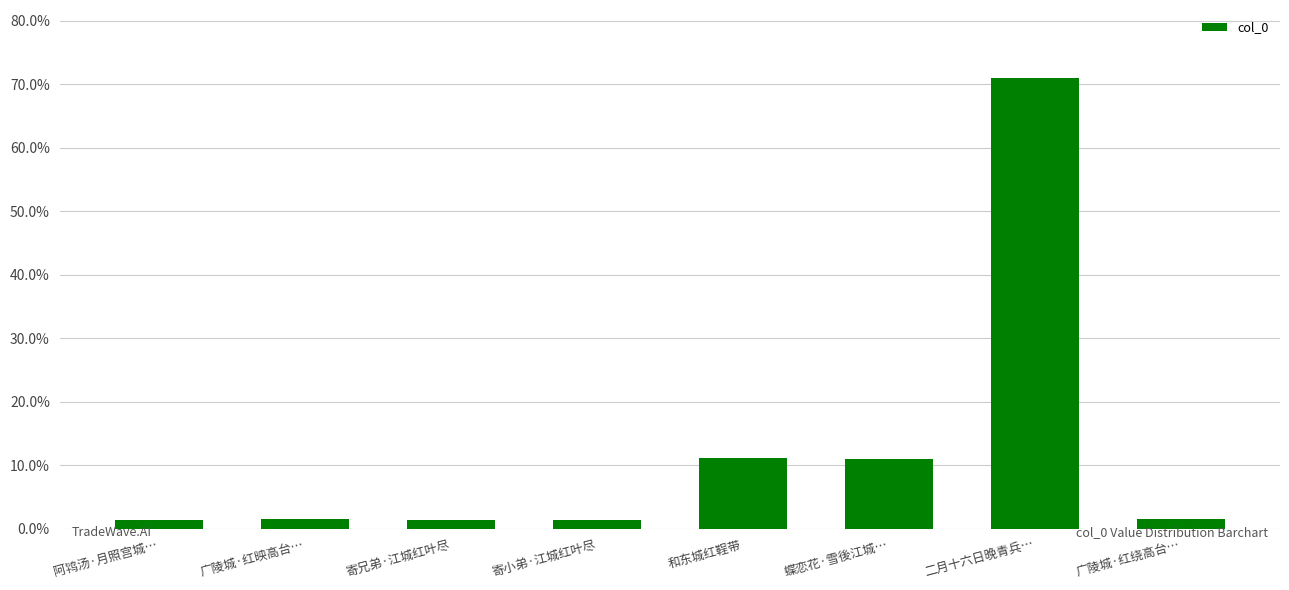

What is the minimum value shown in the chart?

1.3